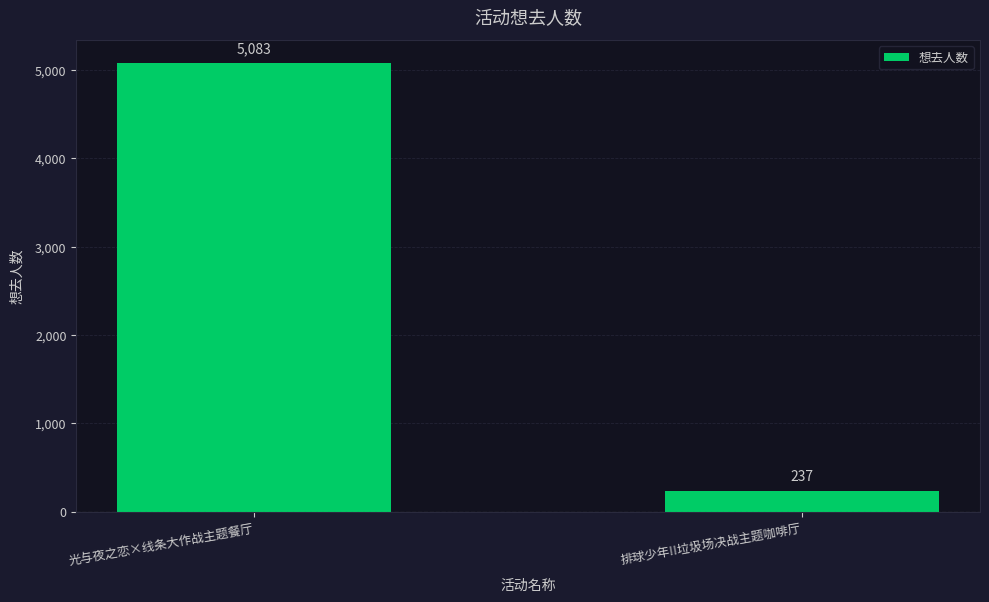

Reading left to right, what are all the values shown in this chart?

光与夜之恋×线条大作战主题餐厅=5083	排球少年!!垃圾场决战主题咖啡厅=237